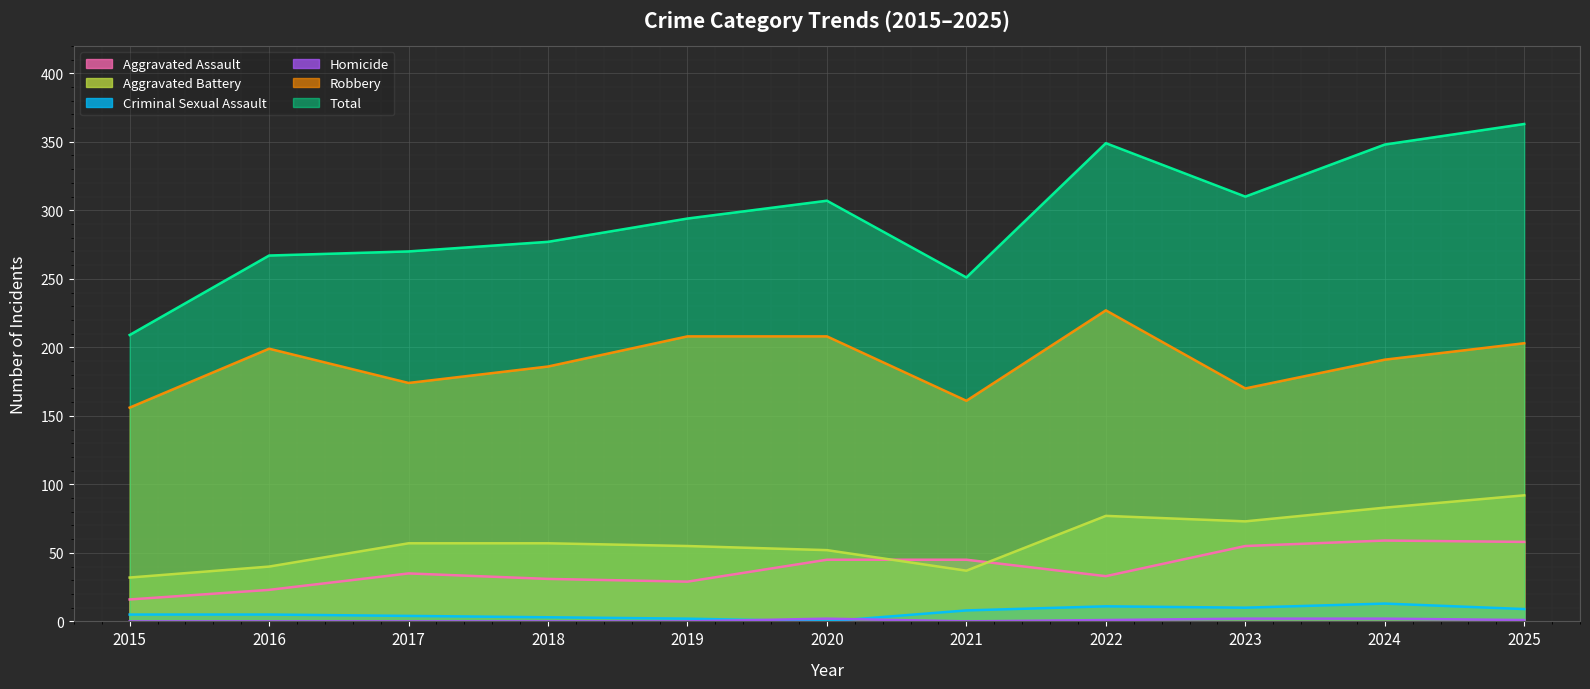

Reading left to right, extract all data points from this chart.

Aggravated Assault: 16	23	35	31	29	45	45	33	55	59	58
Aggravated Battery: 32	40	57	57	55	52	37	77	73	83	92
Criminal Sexual Assault: 5	5	4	3	2	0	8	11	10	13	9
Homicide: 0	0	0	0	0	2	0	1	2	2	1
Robbery: 156	199	174	186	208	208	161	227	170	191	203
Total: 209	267	270	277	294	307	251	349	310	348	363